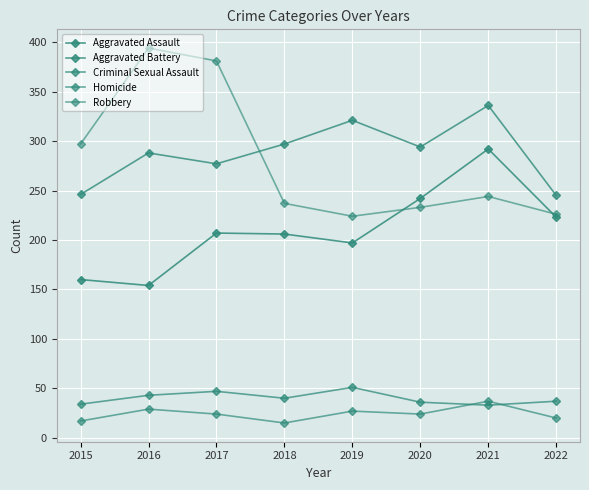

What is the spread (max minus min) of values at 2015?

280